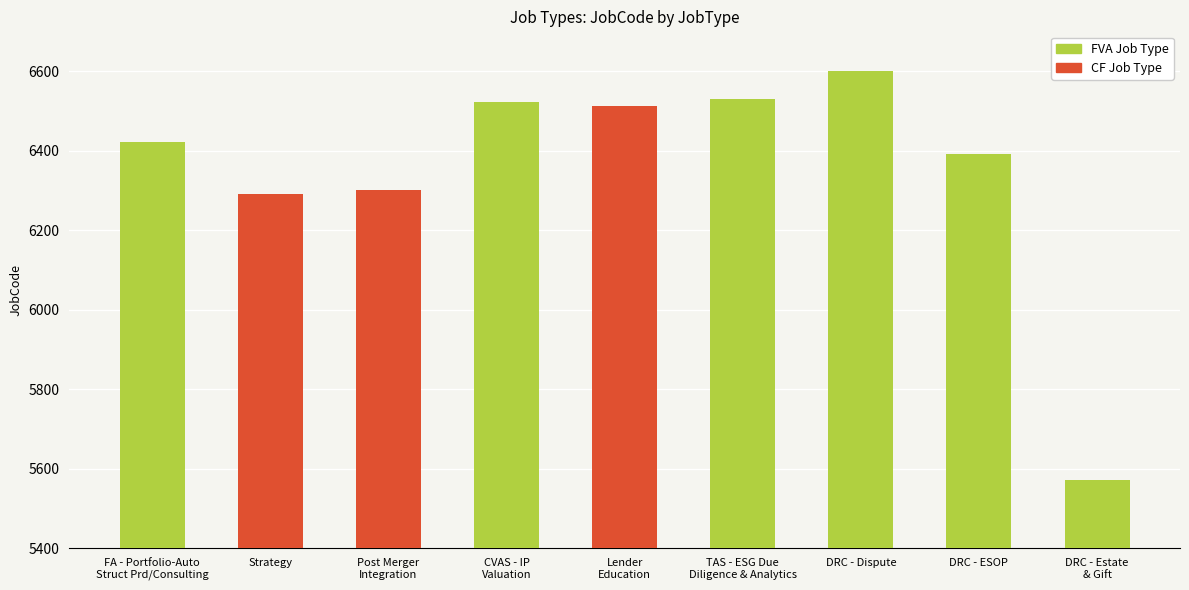

What position from the left is DRC - Estate
& Gift?

9